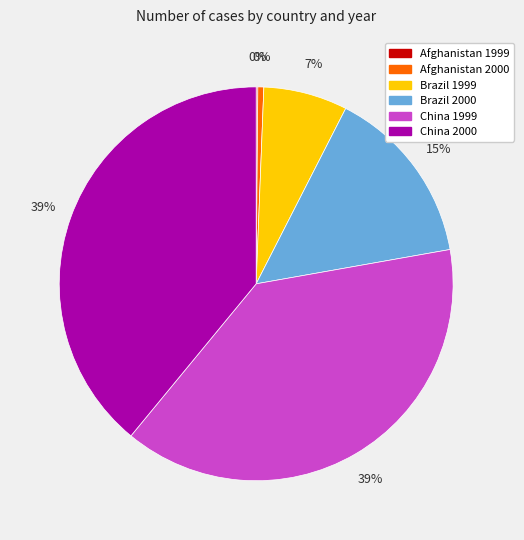

Combined, do China 2000 and Brazil 2000 account for over 50%?

Yes